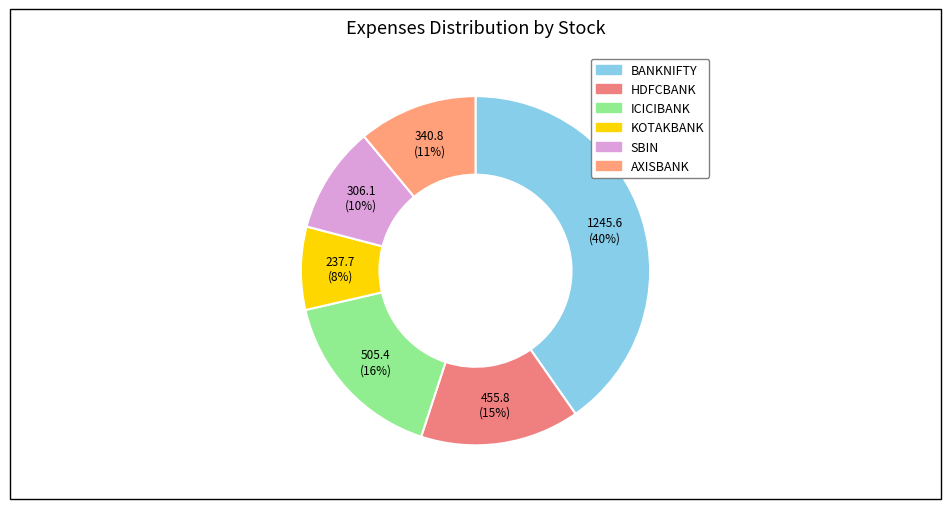

Combined, what portion of the pie is HDFCBANK and ICICIBANK?

31.1%